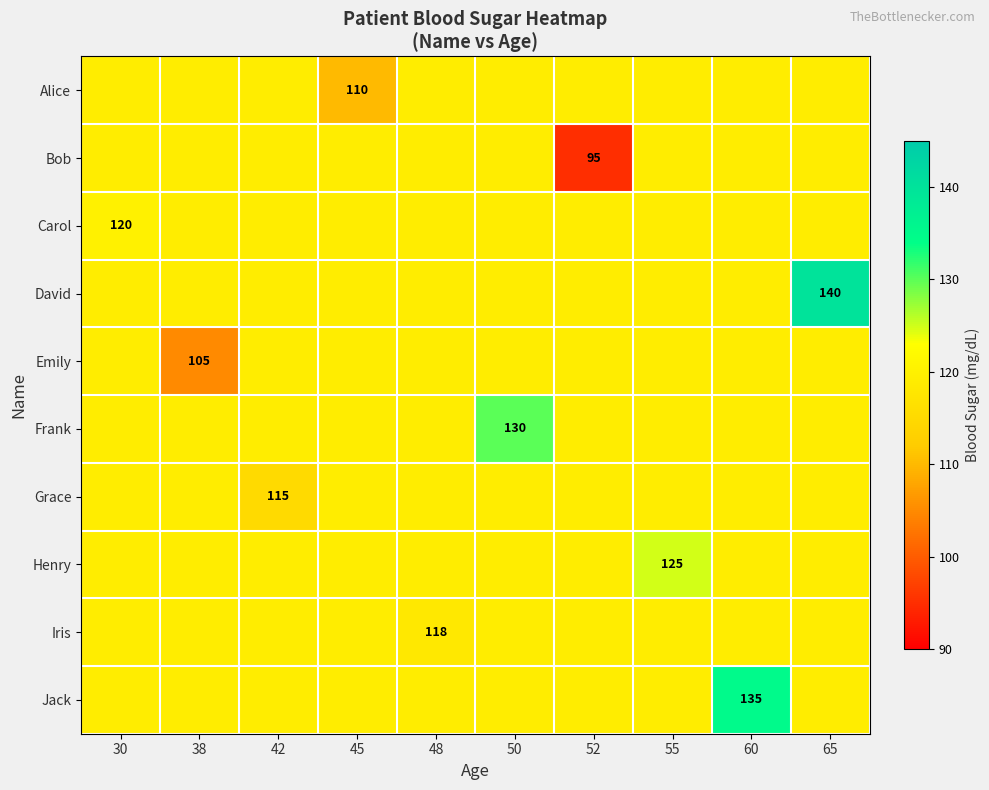

What is the sum of the Carol values at 55 and 65?

238.6